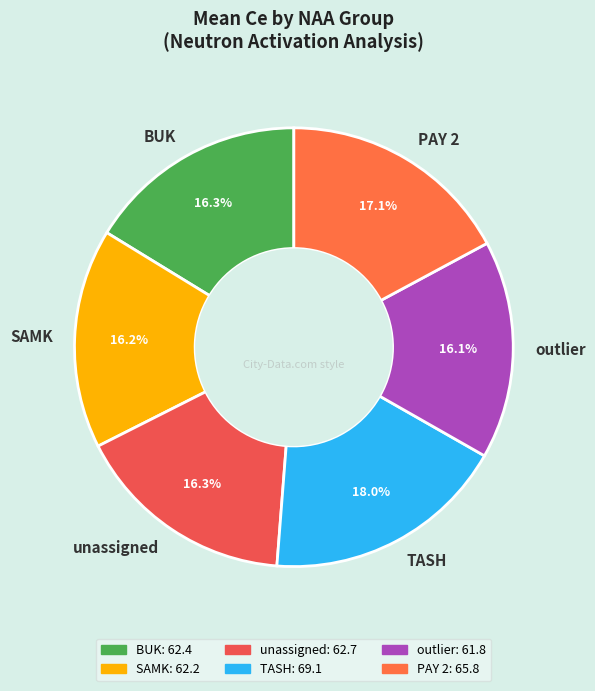

What is the total percentage of unassigned and TASH?

34.3%